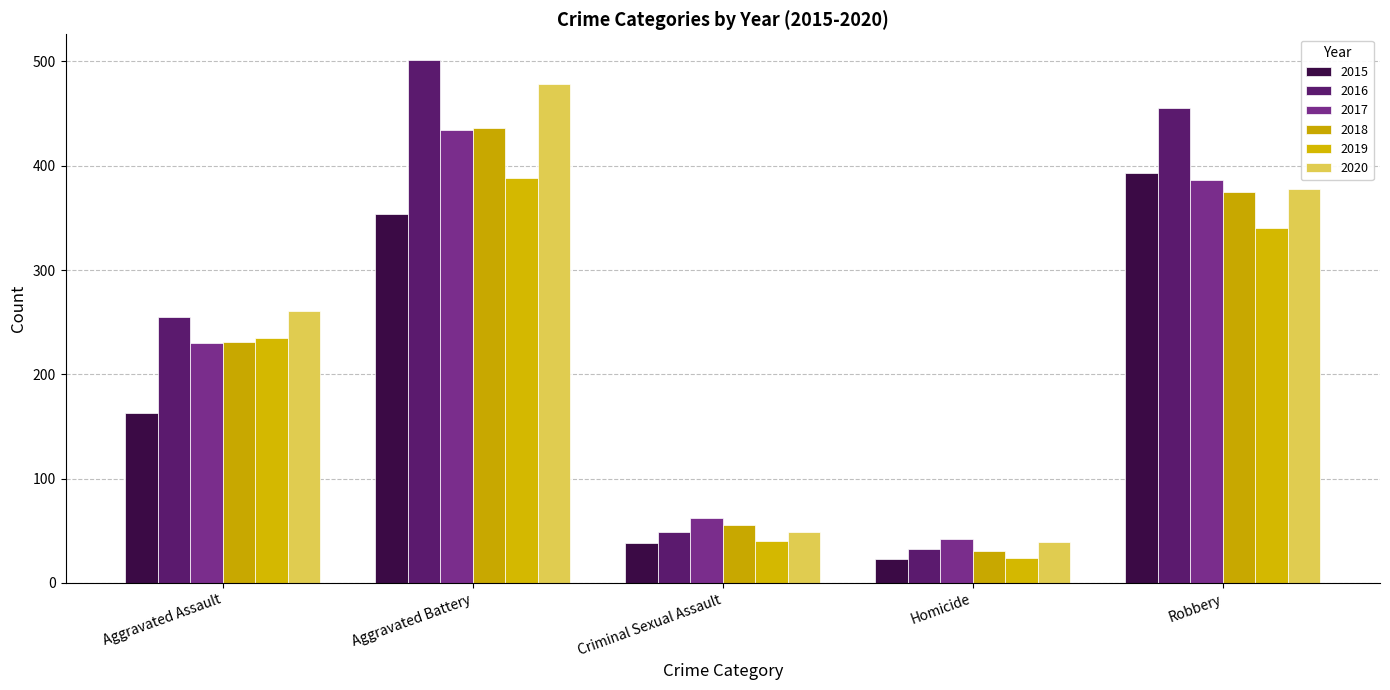

List the labels in order of 2018 value, largest first.

Aggravated Battery, Robbery, Aggravated Assault, Criminal Sexual Assault, Homicide